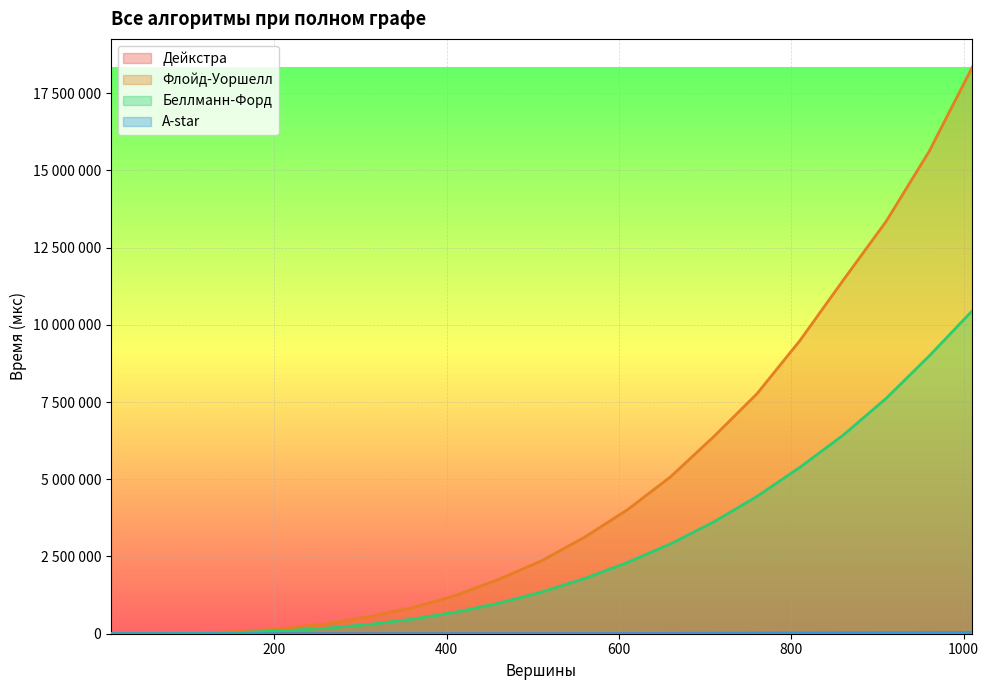

Reading left to right, extract all data points from this chart.

Дейкстра: 10=16	60=238	110=549	160=1030	210=1576	260=2522	310=3023	360=4459	410=4989	460=6449	510=7353	560=8303	610=10301	660=11307	710=14134	760=18735	810=21645	860=23871	910=25873	960=28655	1010=31263
Флойд-Уоршелл: 10=29	60=4209	110=24933	160=76111	210=168035	260=318043	310=551456	360=841824	410=1235060	460=1756050	510=2358290	560=3124760	610=4018120	660=5084700	710=6382990	760=7765280	810=9492700	860=11436800	910=13347000	960=15616500	1010=18339900
Беллманн-Форд: 10=12	60=2207	110=13483	160=41370	210=93809	260=177825	310=301058	360=471608	410=695848	460=983719	510=1348590	560=1788430	610=2308270	660=2912390	710=3620890	760=4442760	810=5388610	860=6425710	910=7617640	960=8990760	1010=10454500
А-star: 10=13	60=135	110=314	160=597	210=955	260=1289	310=1678	360=2488	410=2708	460=3345	510=4029	560=4570	610=5448	660=6189	710=7049	760=7731	810=9217	860=9685	910=10980	960=12012	1010=12757